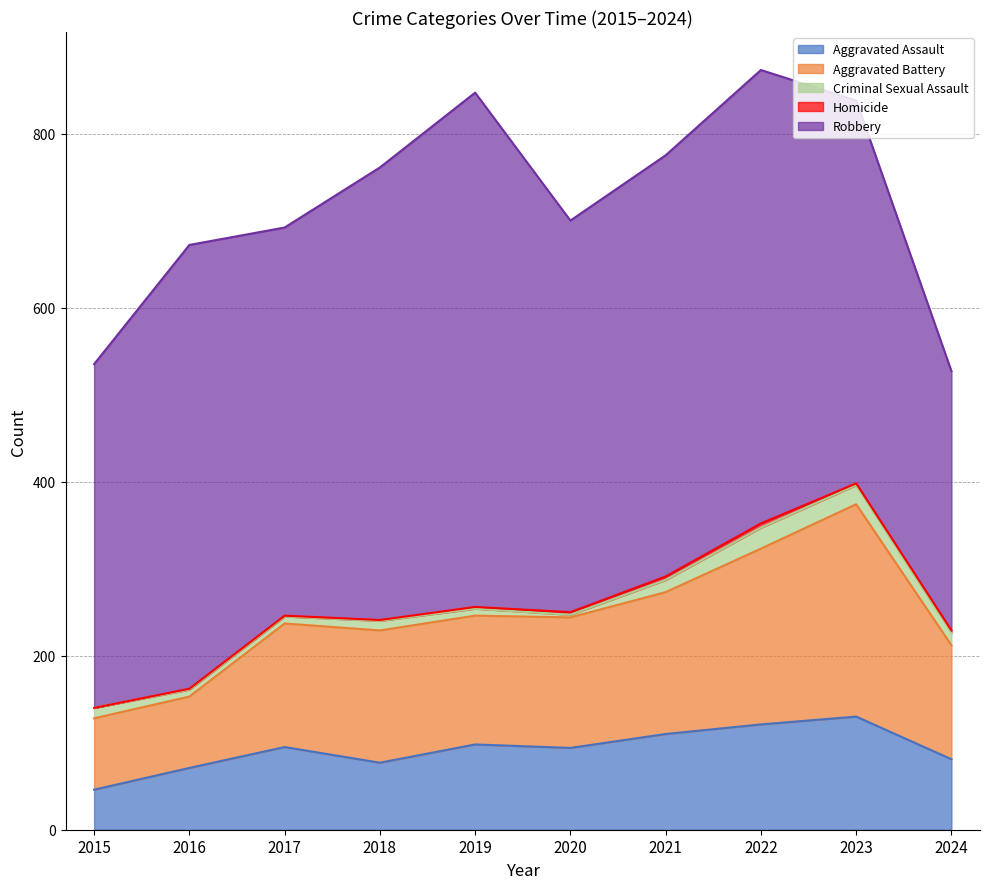

What value does the Aggravated Battery series have at 2024?

131